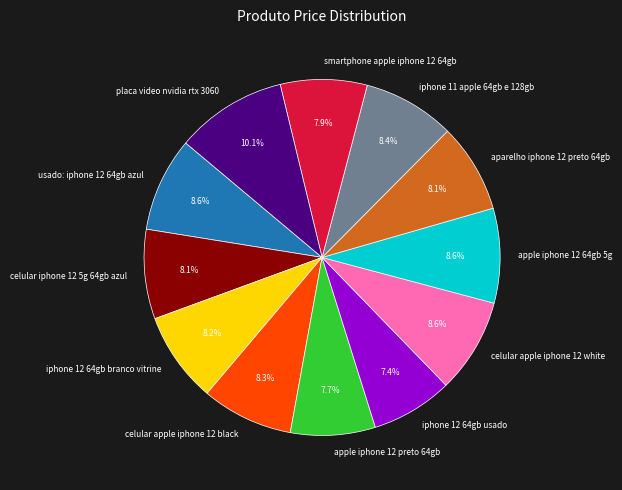

Is the sum of apple iphone 12 64gb 5g and aparelho iphone 12 preto 64gb greater than half?

No